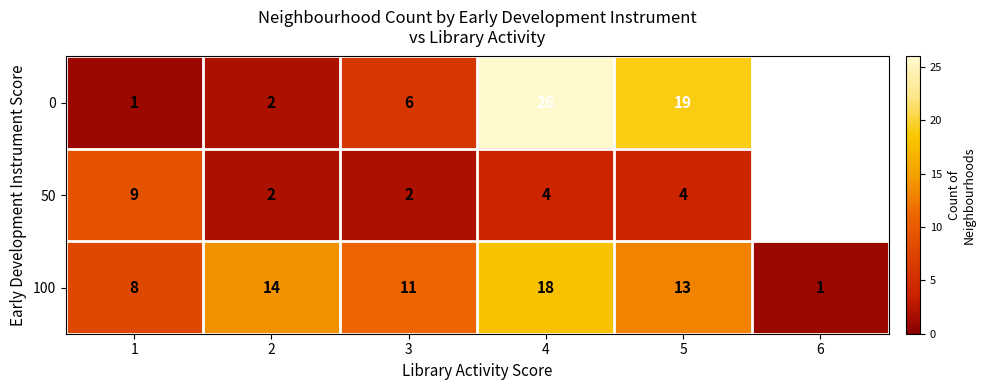

Between 2 and 3, which is larger?

3